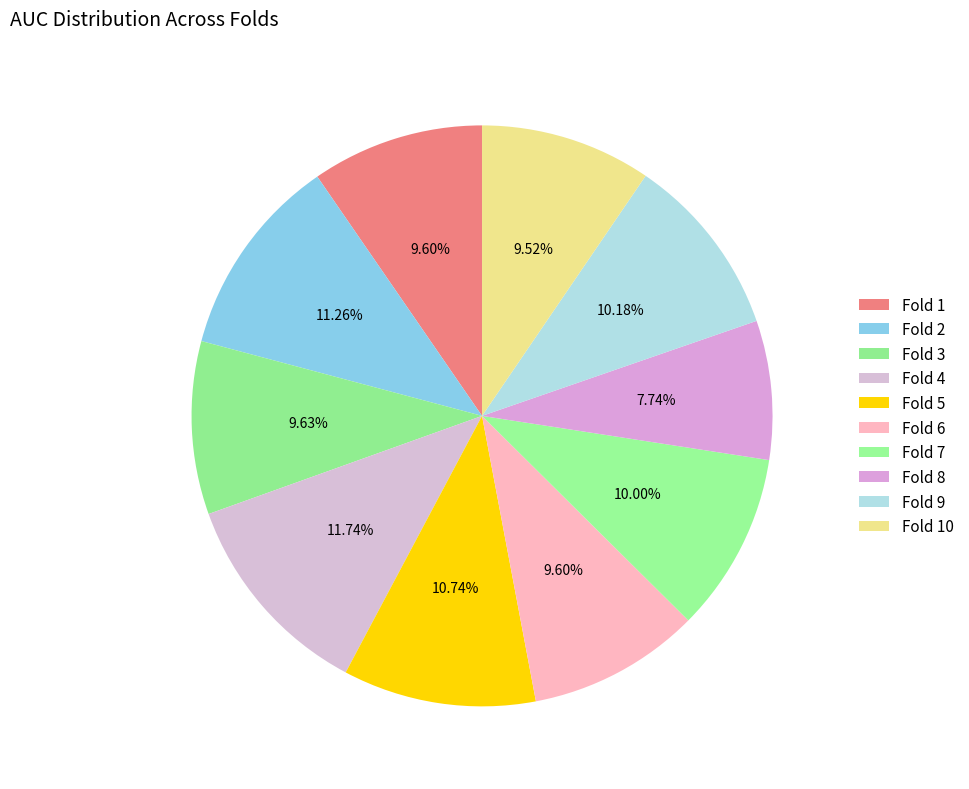

How many slices are in this pie chart?

10